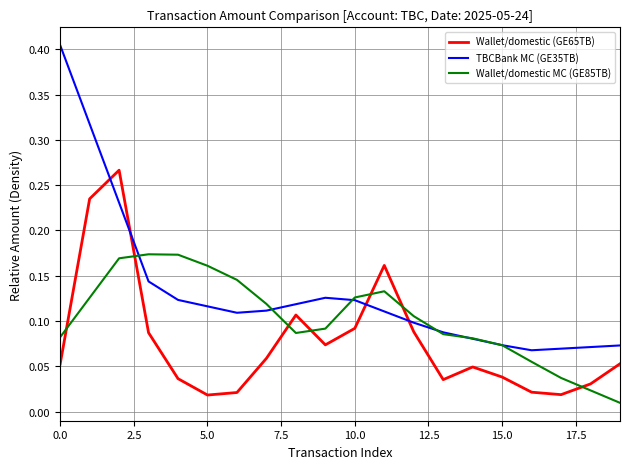

Rank the series by their maximum value, from highest to lowest.

TBCBank MC (GE35TB), Wallet/domestic (GE65TB), Wallet/domestic MC (GE85TB)